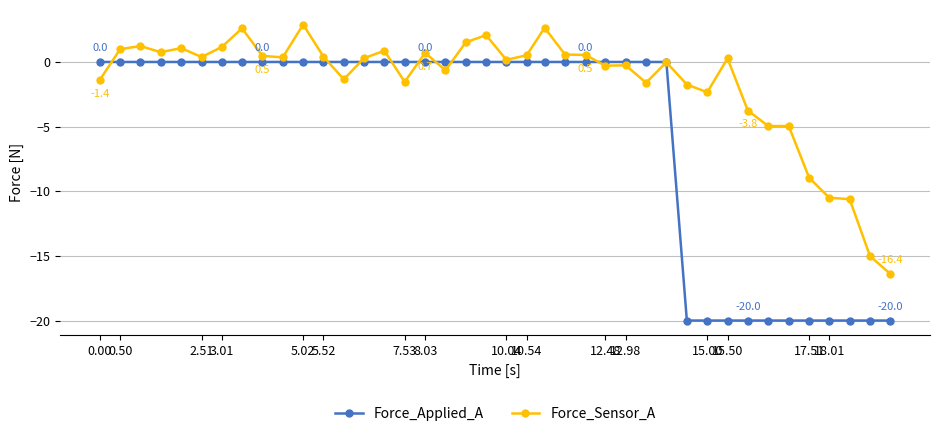

Which series has the widest spread of values?

Force_Applied_A